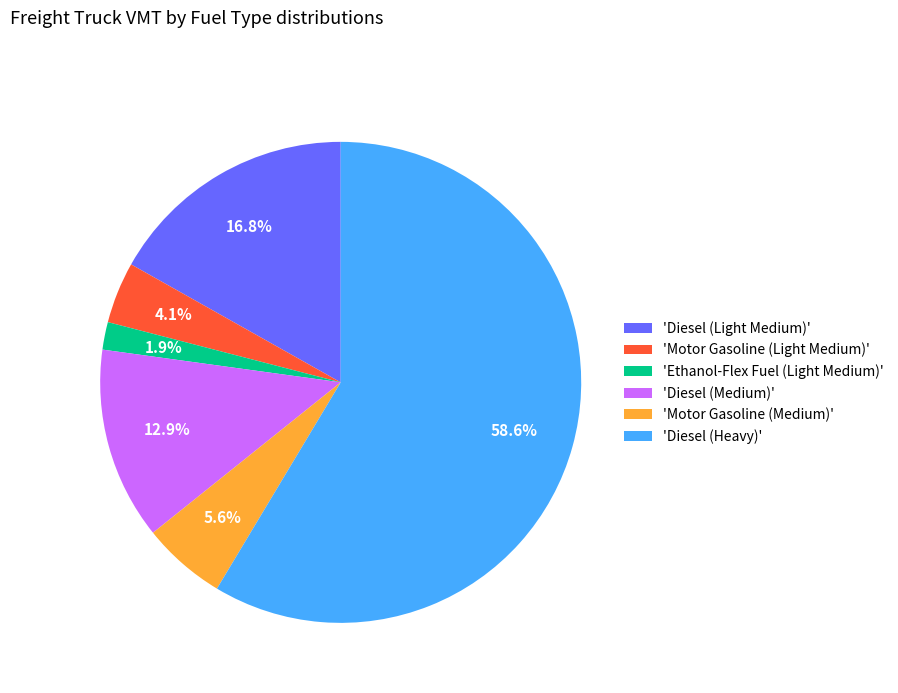

Which slice is the smallest?

'Ethanol-Flex Fuel (Light Medium)'